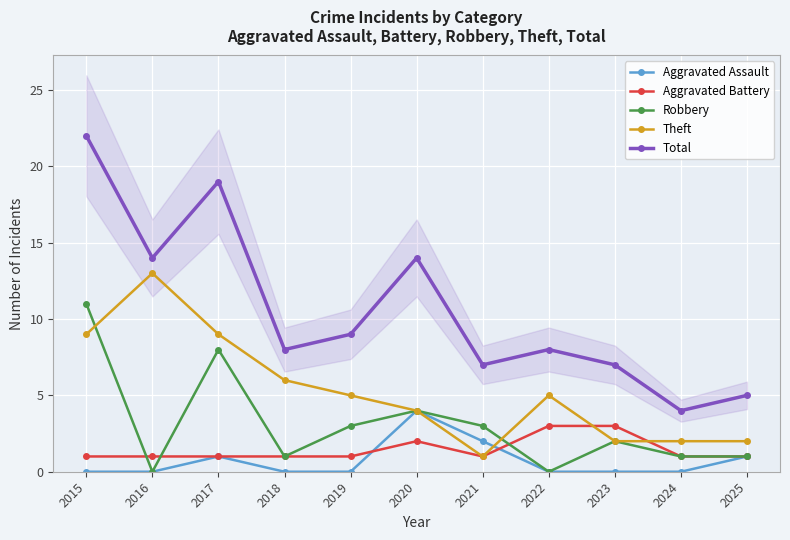

Rank the categories by Robbery value from lowest to highest.

2016, 2022, 2018, 2024, 2025, 2023, 2019, 2021, 2020, 2017, 2015